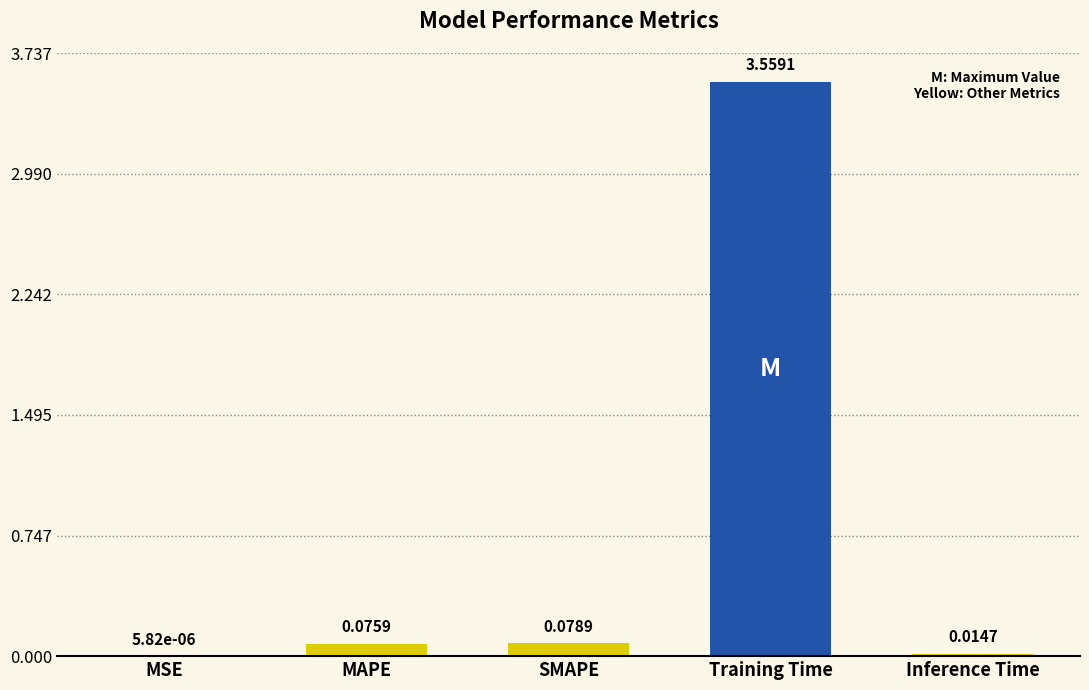

What is the sum of all values?

3.7